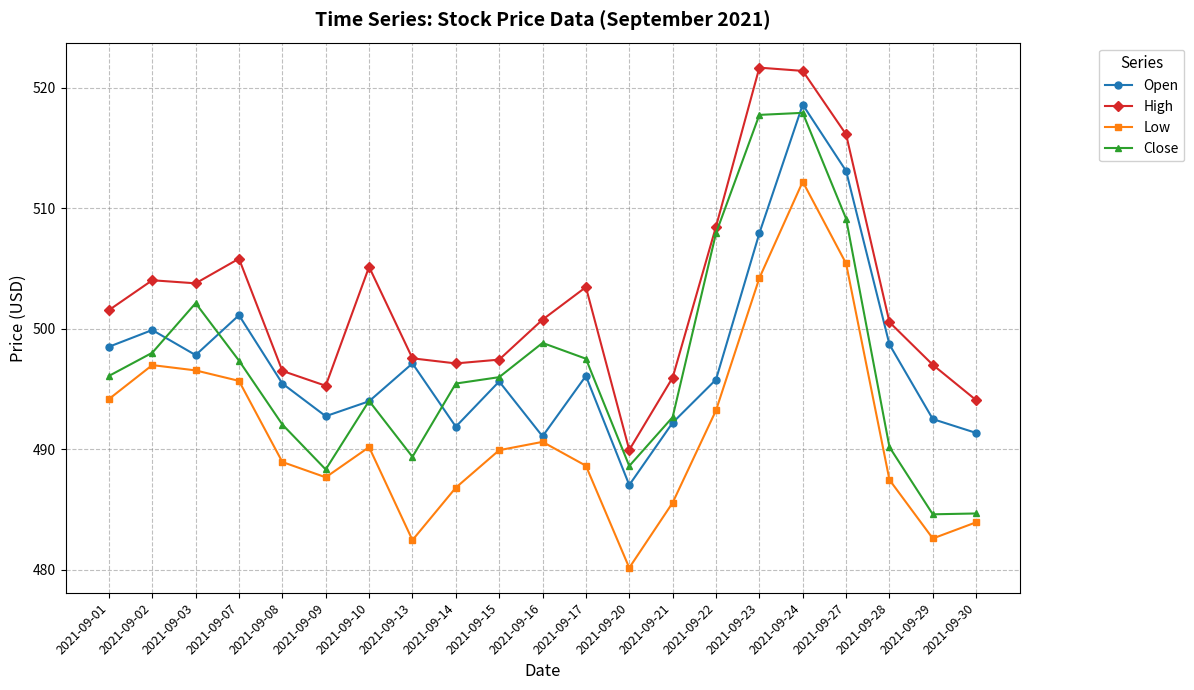

Is the value of High at 2021-09-27 greater than the value of Low at 2021-09-27?

Yes